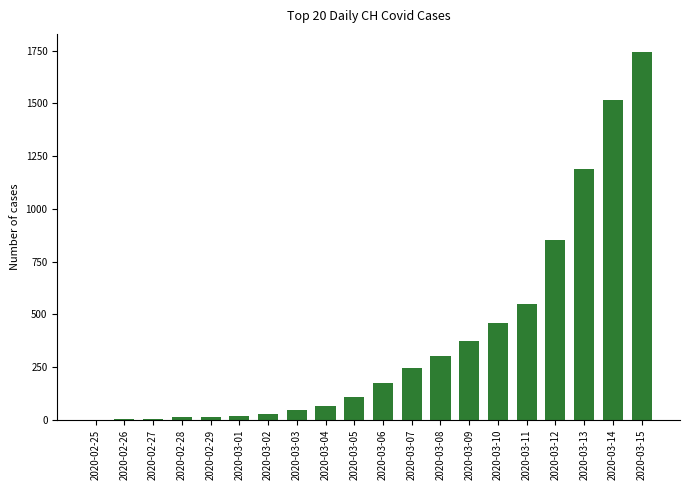

Where is the data nearest to the value 871?

2020-03-12